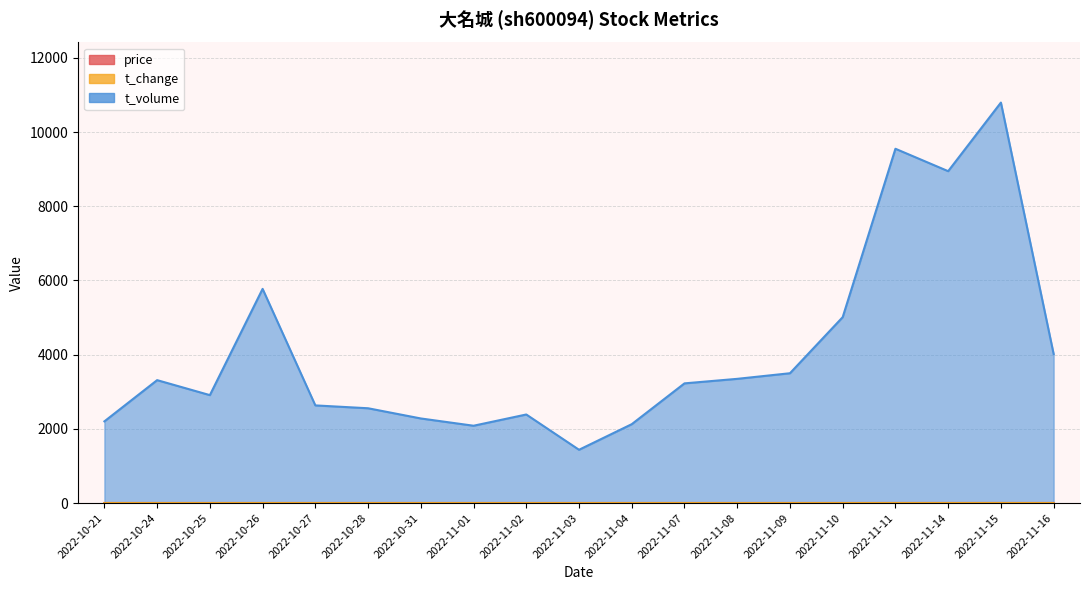

True or false: t_change has more than 0 points higher than both neighbors.

True